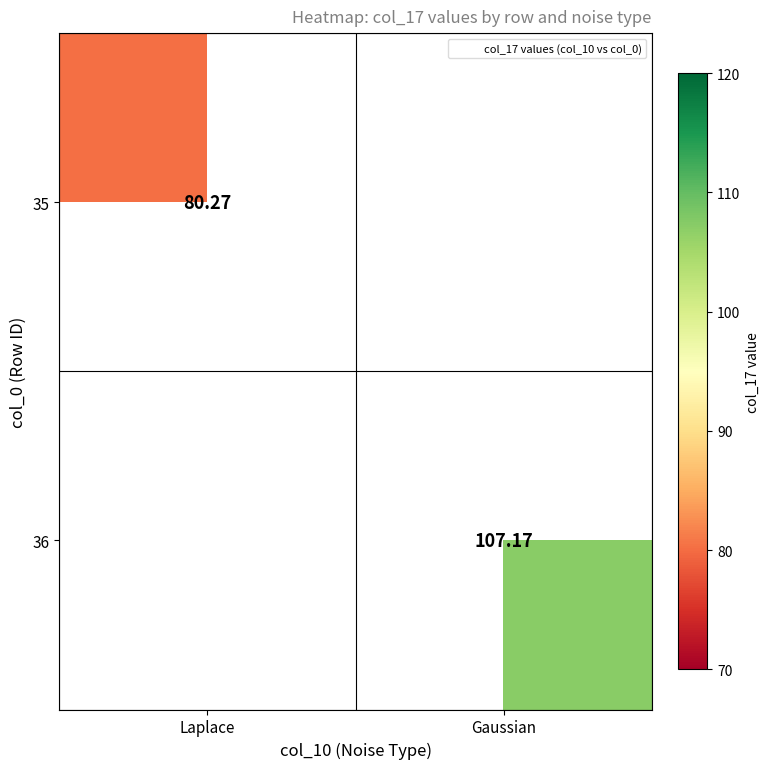

List the labels in order of 35 value, smallest first.

Laplace, Gaussian